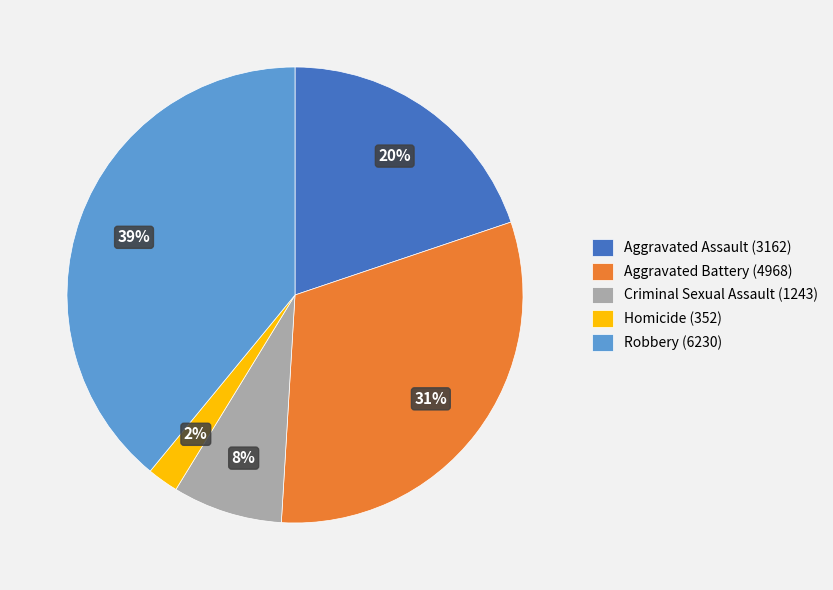

Which slice is the smallest?

Homicide